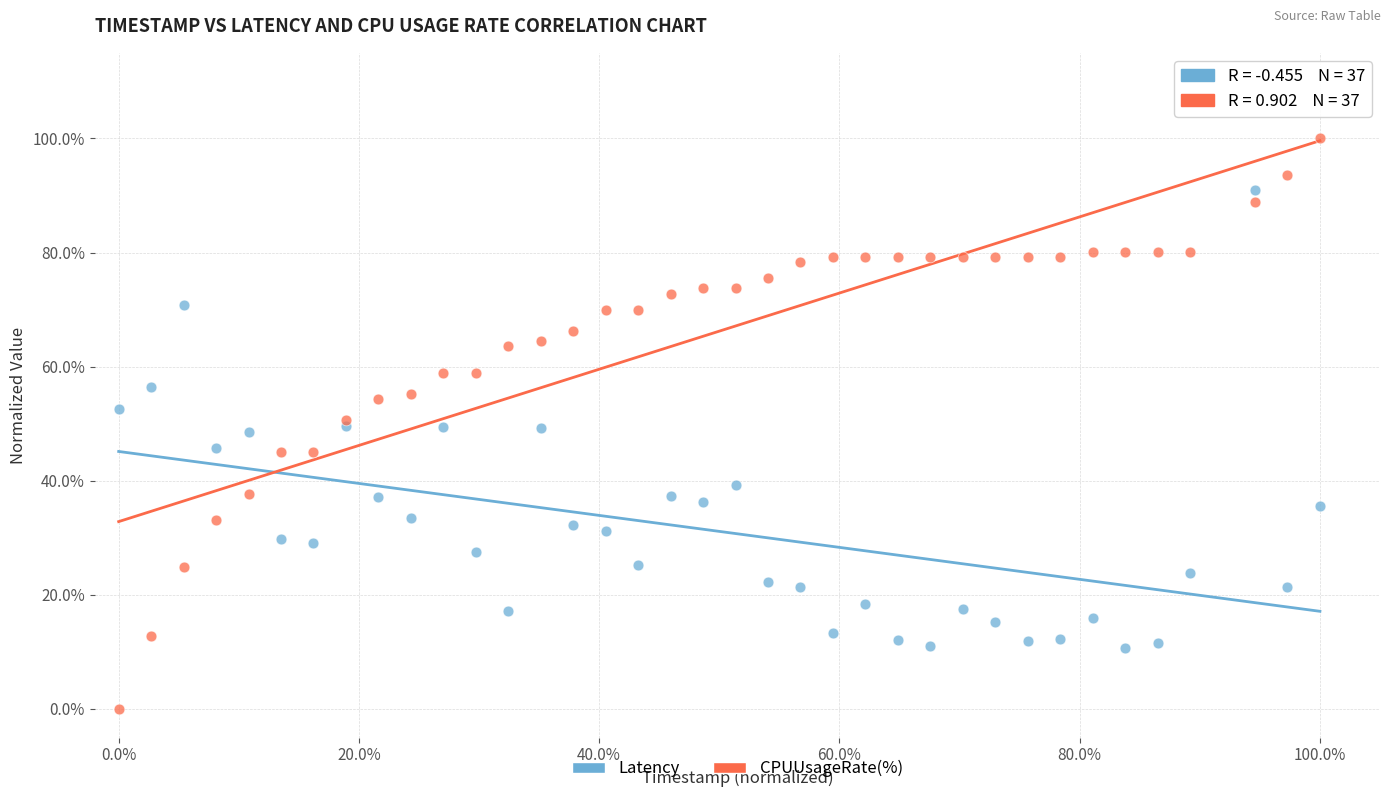

Which series contains the lowest Y value?

CPUUsageRate(%)